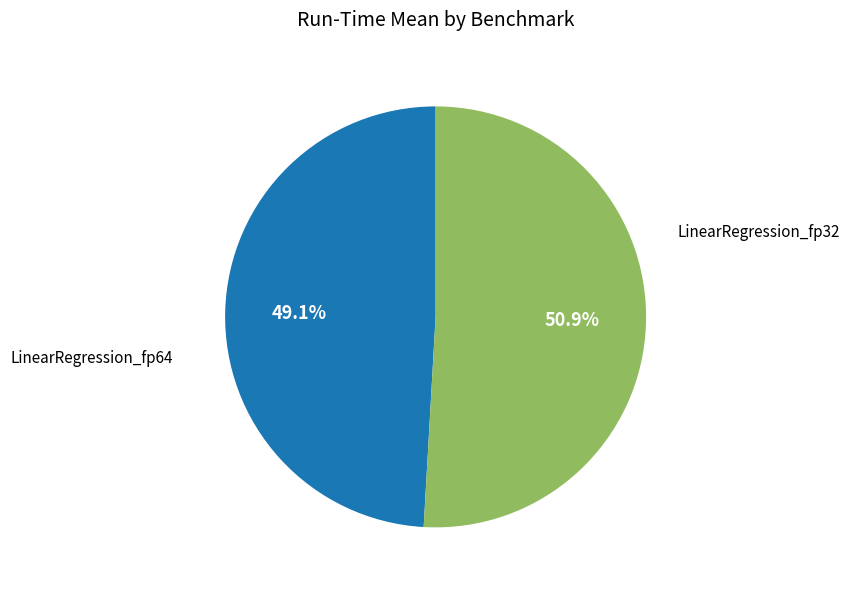

How many slices are in this pie chart?

2